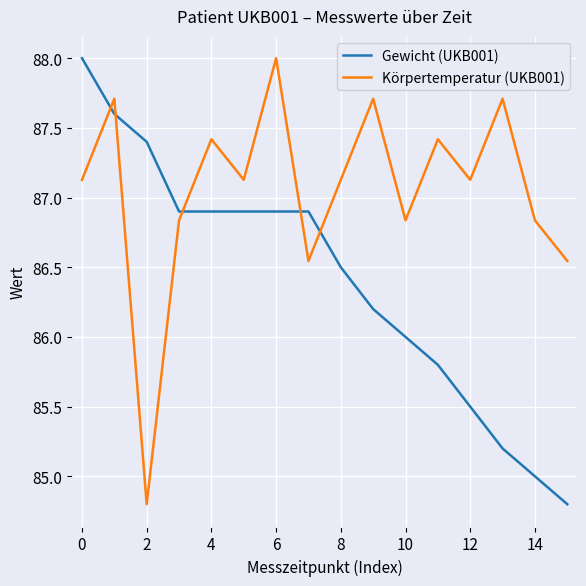

What is the lowest value of the Gewicht (UKB001) series?

84.8